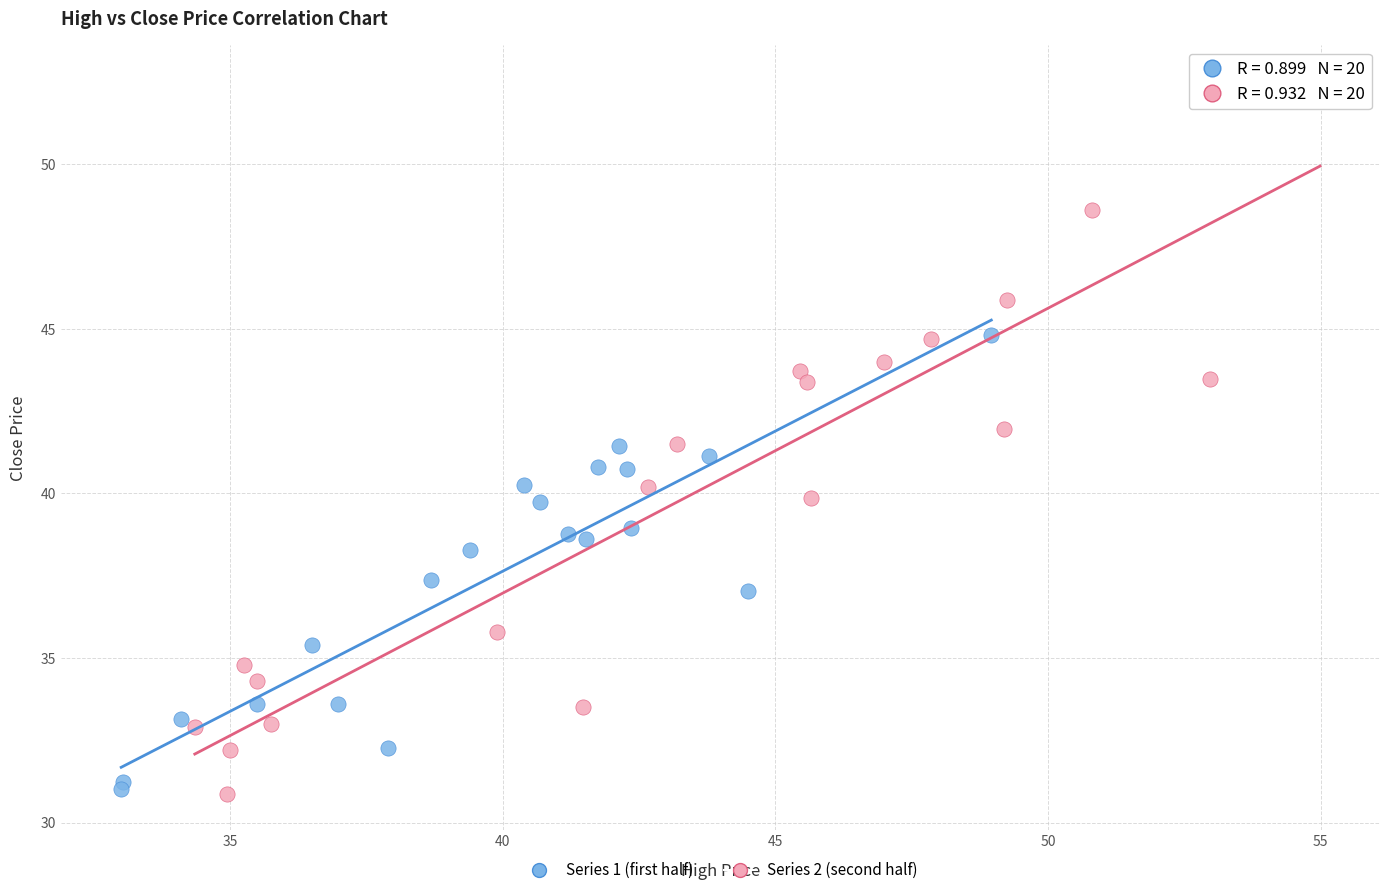

Which series contains the highest Y value?

Series 2 (second half)